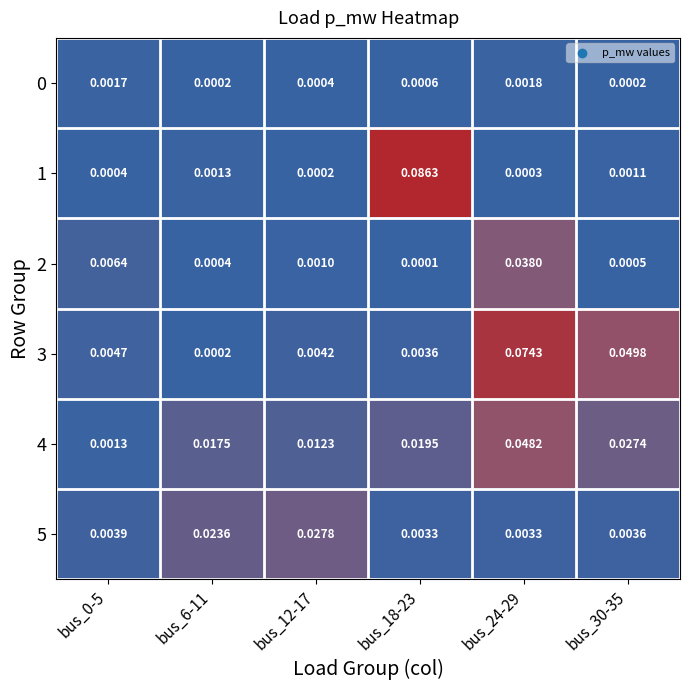

Is the value of 0 at bus_0-5 greater than the value of 3 at bus_12-17?

No